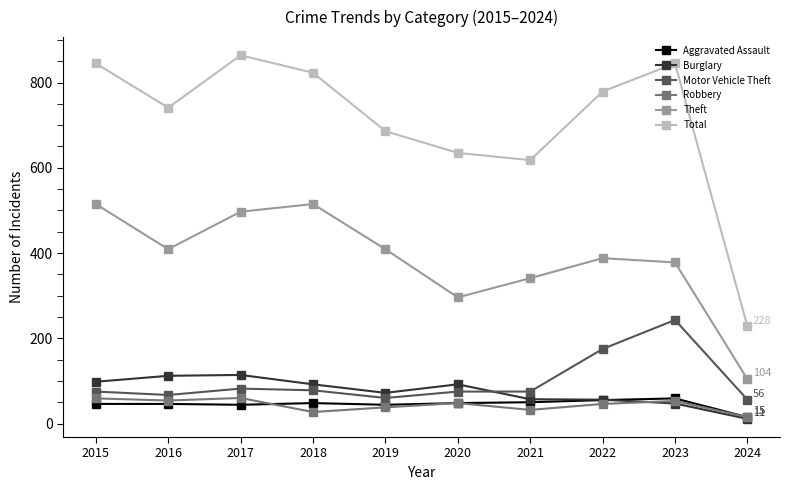

Which category has the lowest value in the Robbery series?

2024